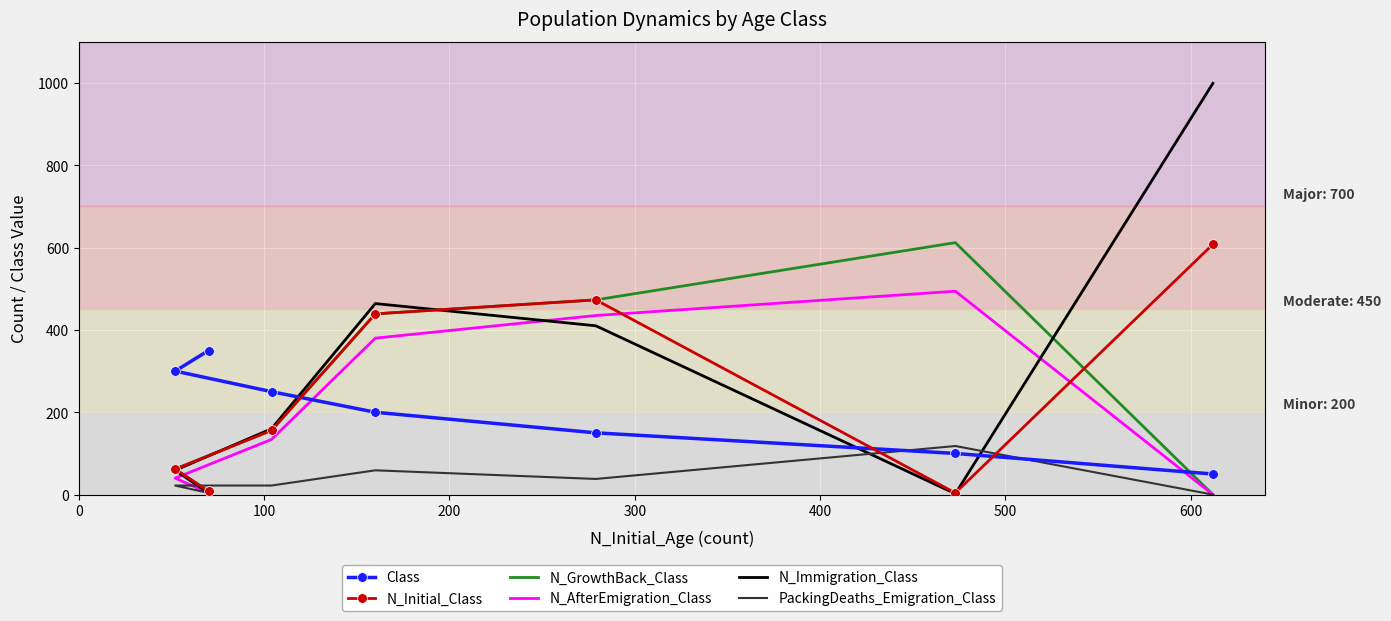

What is the sum of the N_Initial_Class values at 200 and 600?

481